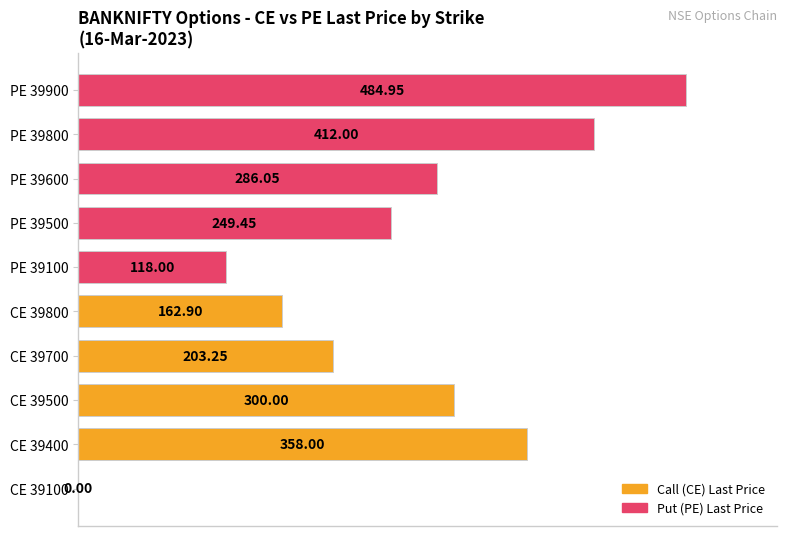

Are the bars horizontal?

Yes